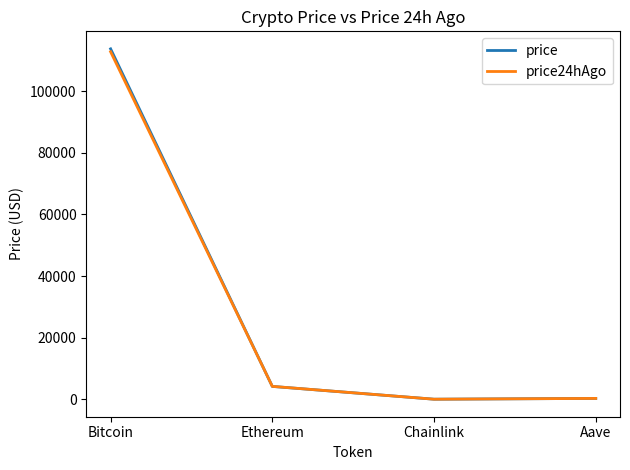

At which label does price24hAgo first exceed 4184?

Bitcoin